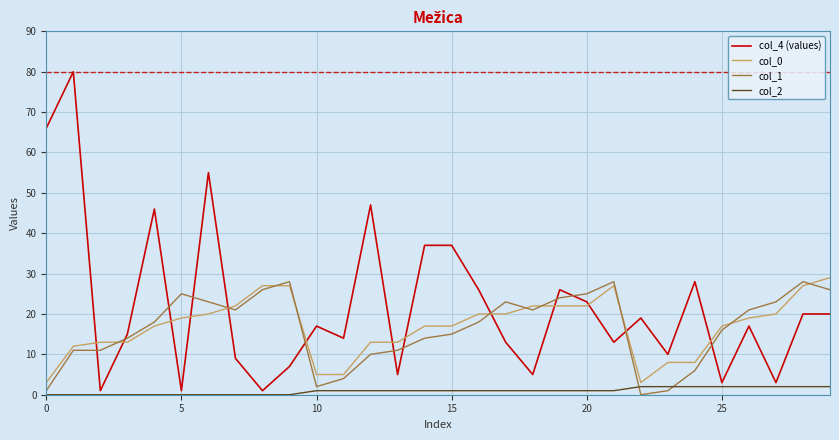

Which series has the largest total across all categories?

col_4 (values)